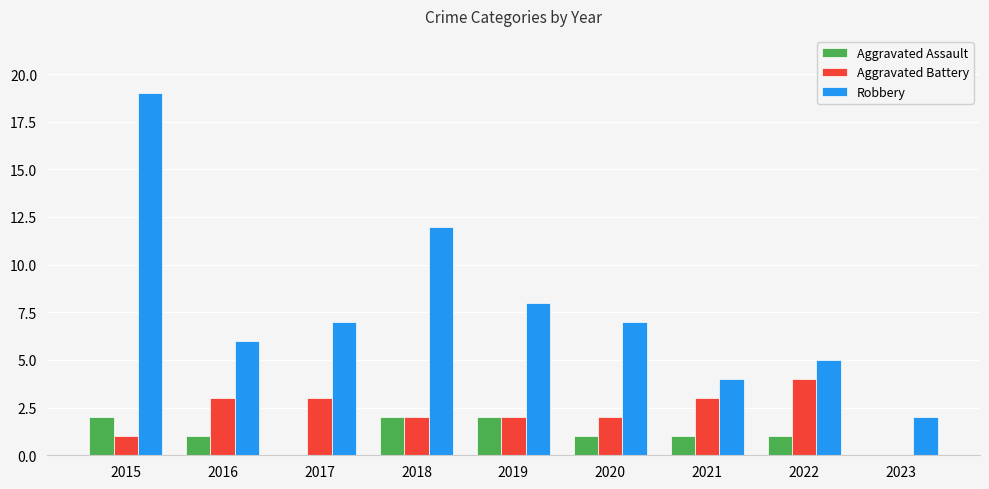

Which series has the largest total across all categories?

Robbery